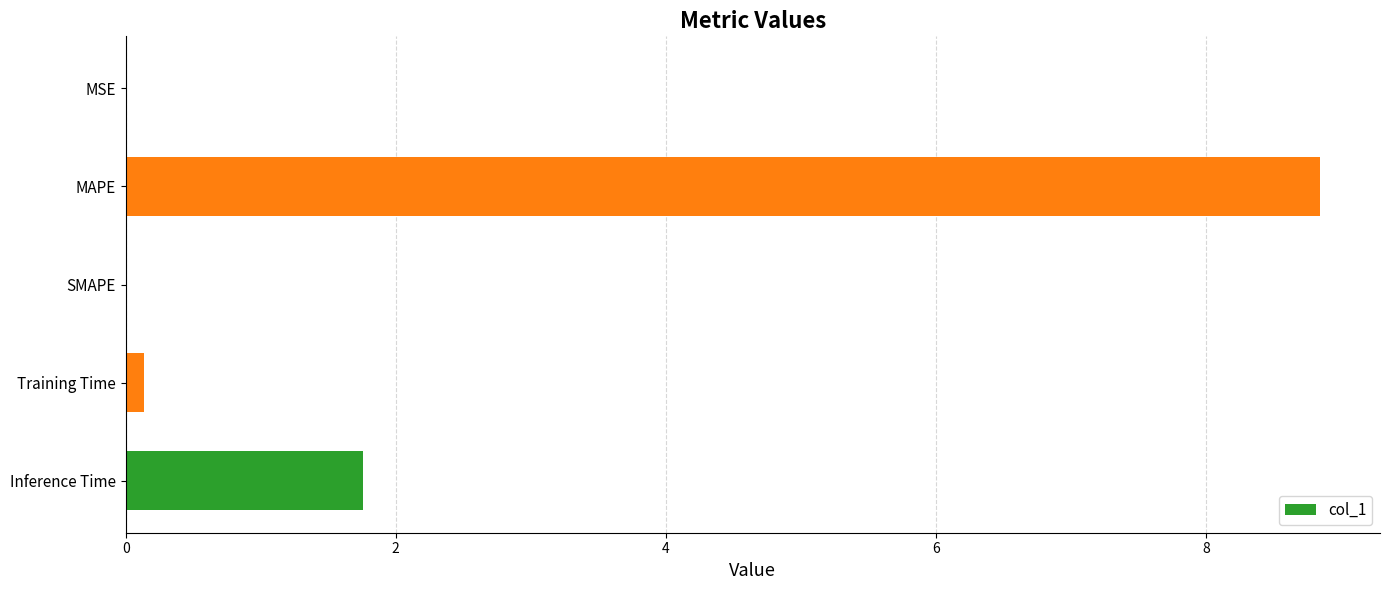

At which label is the value closest to 4?

Inference Time